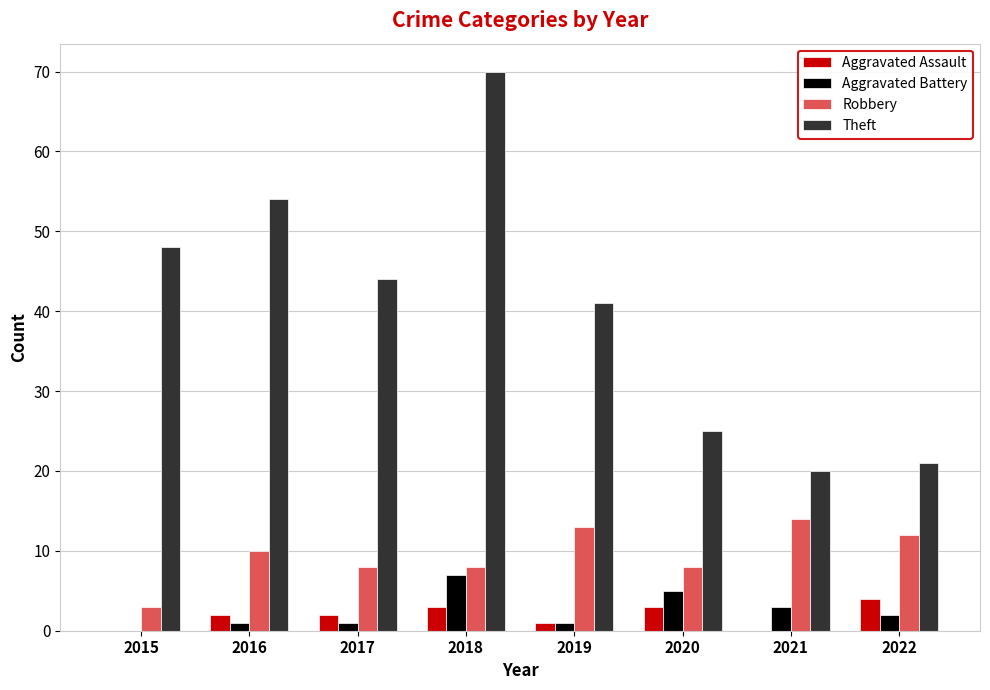

What are all the series names shown in the legend?

Aggravated Assault, Aggravated Battery, Robbery, Theft